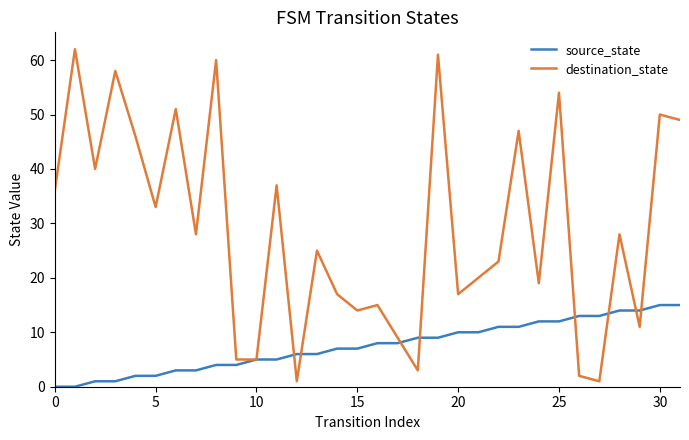

Rank the series by their maximum value, from lowest to highest.

source_state, destination_state